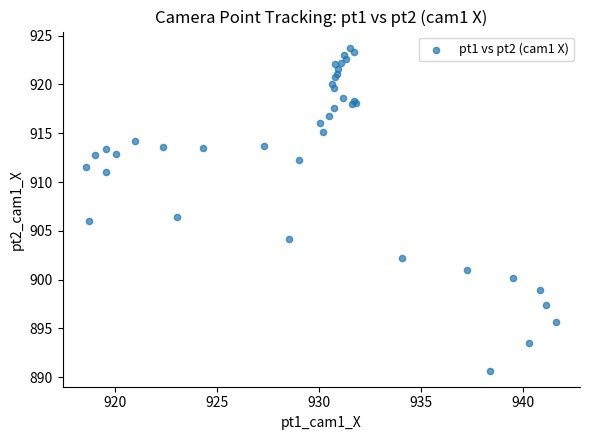

What Y value in the scatter plot is closest to 907?

906.4